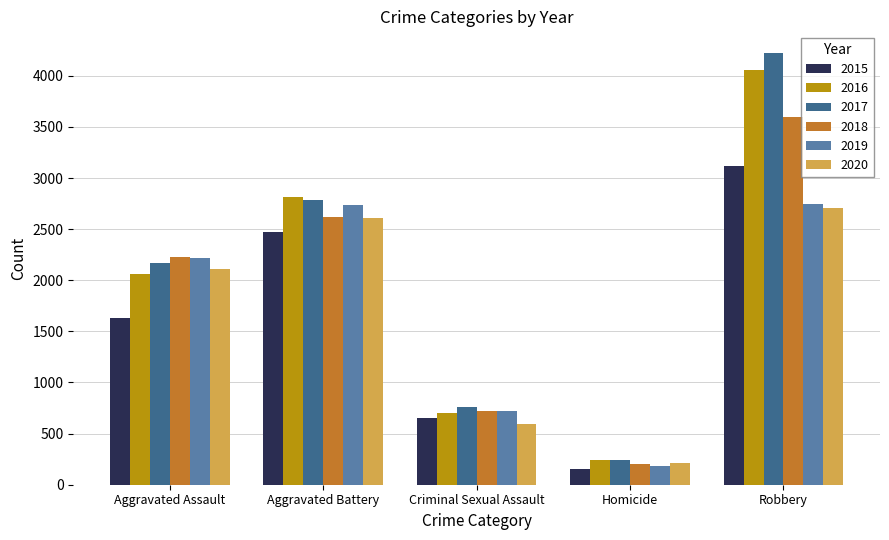

True or false: 2016 has a value of 285 at Criminal Sexual Assault.

False